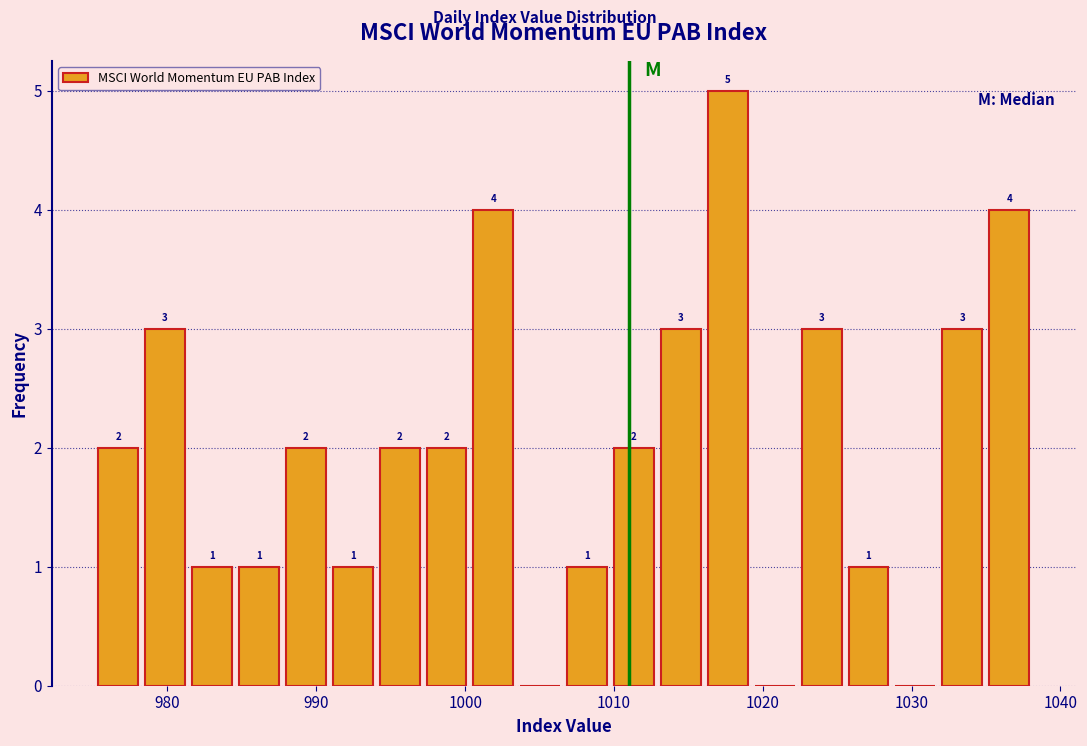

Around what value on the x-axis is the tallest bar? Give the approximate position of its centre, as read against the axis.

1018